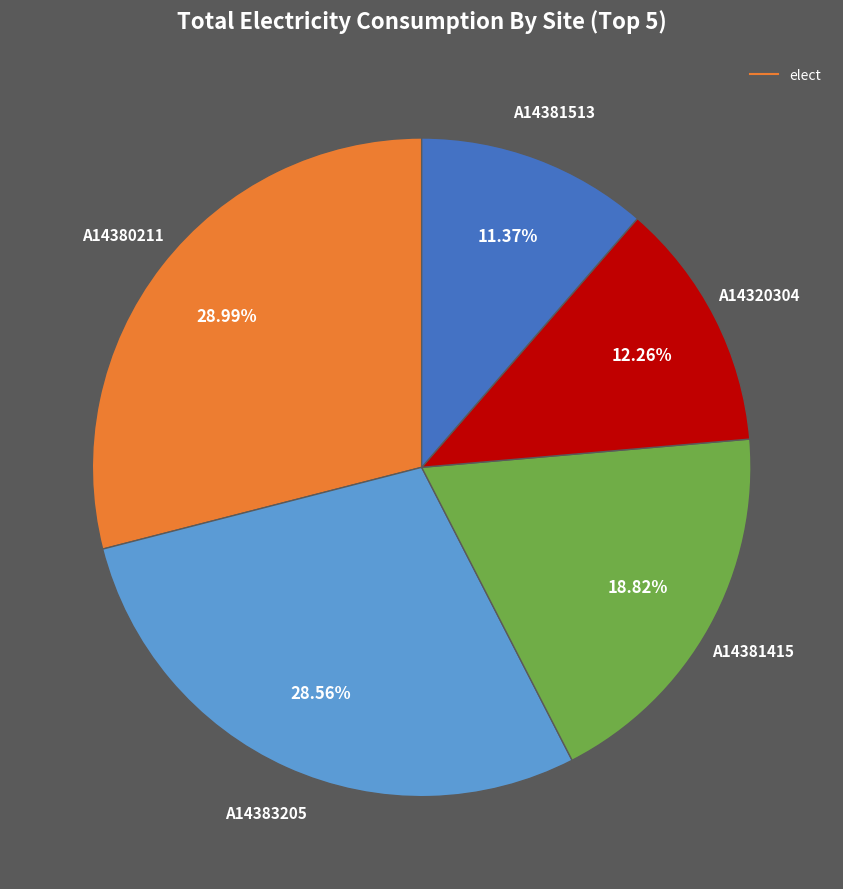

Does any single category account for the majority?

No